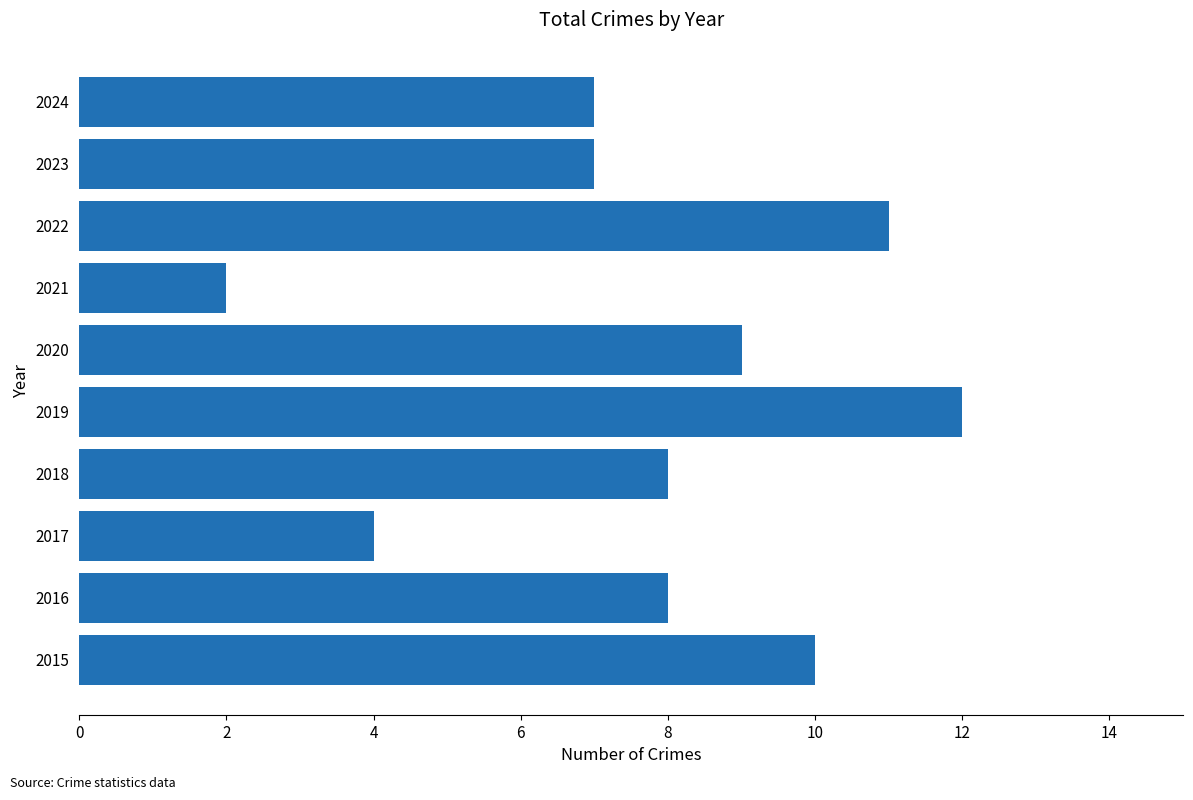

Are the bars grouped side by side (vs. stacked)?

No